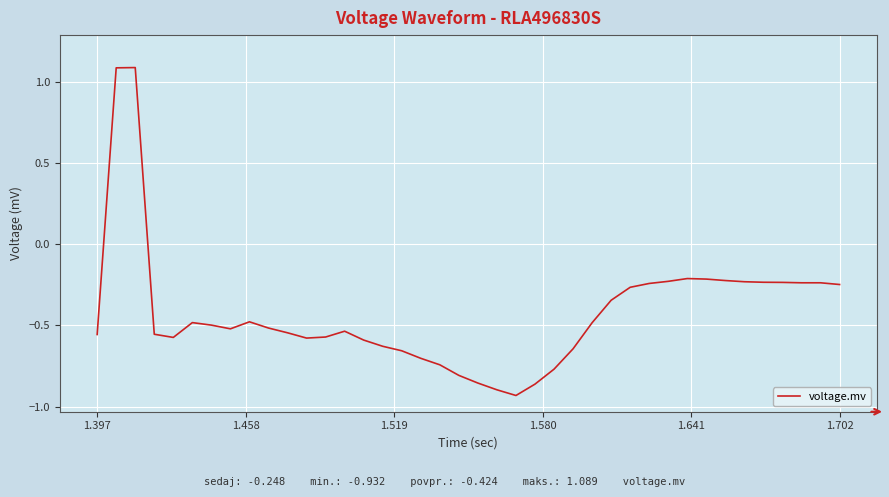

What is the greatest value displayed?

1.1